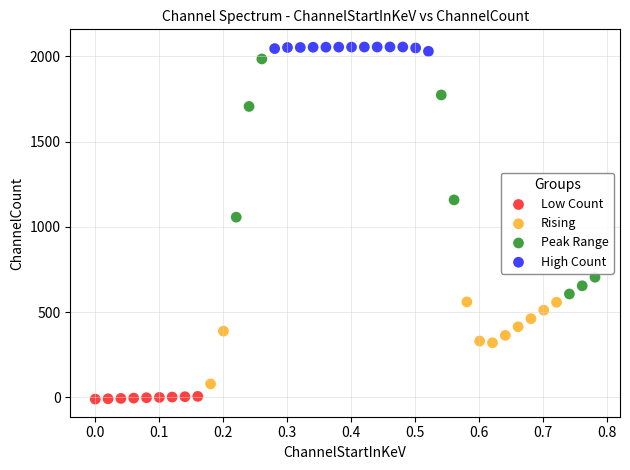

Which series has the largest Y range (max minus min)?

Peak Range